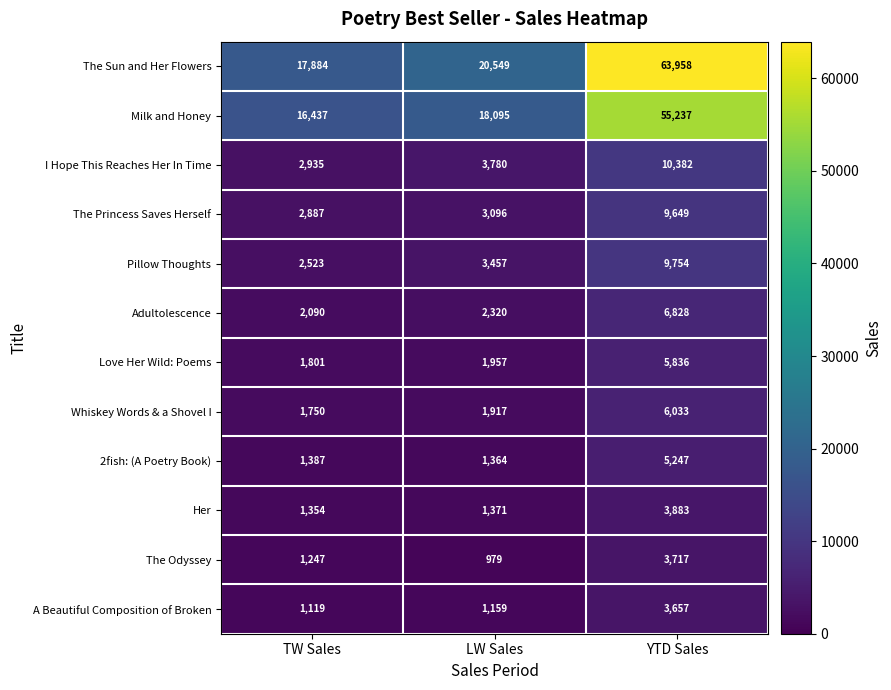

At how many categories does at least one series exceed 3941?

3